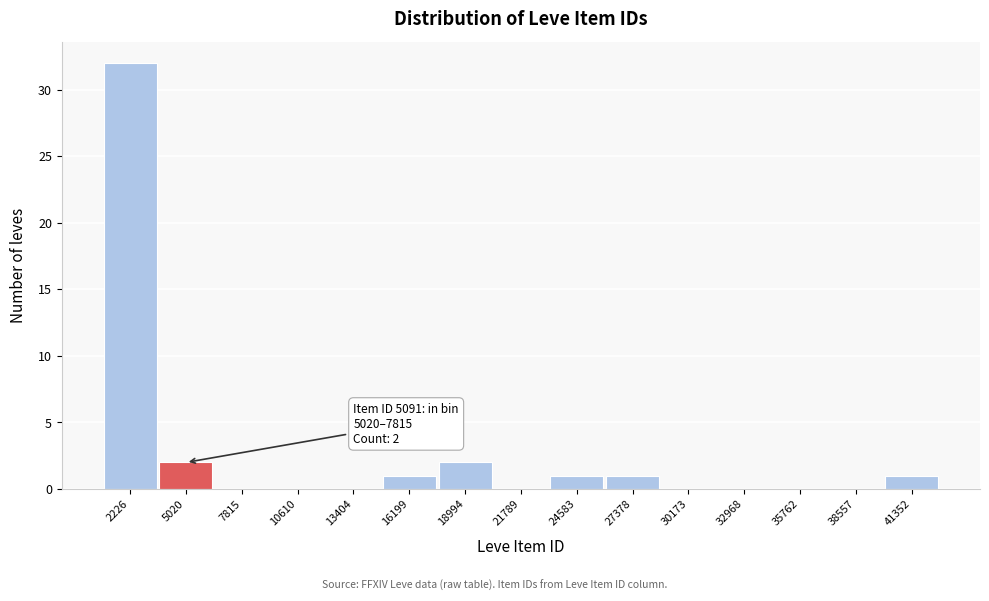

Reading left to right, extract all data points from this chart.

2226=32	5020=2	7815=0	10610=0	13404=0	16199=1	18994=2	21789=0	24583=1	27378=1	30173=0	32968=0	35762=0	38557=0	41352=1